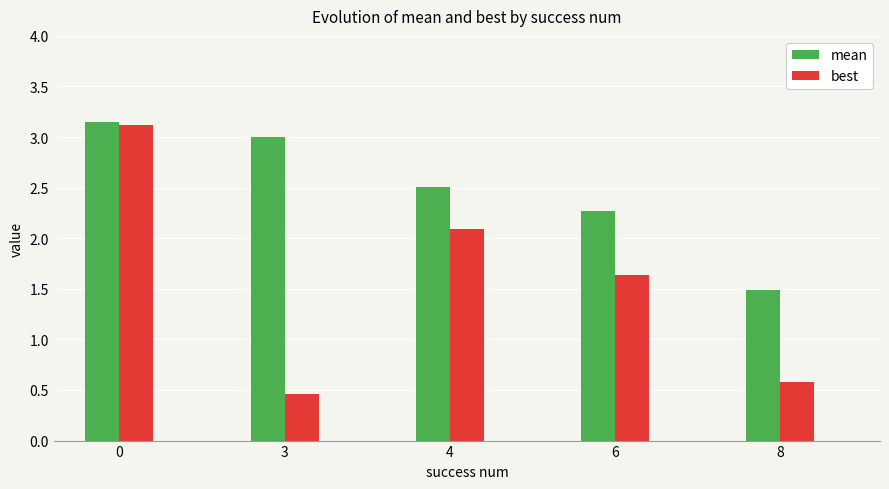

Rank the series at 4 from highest to lowest value.

mean, best